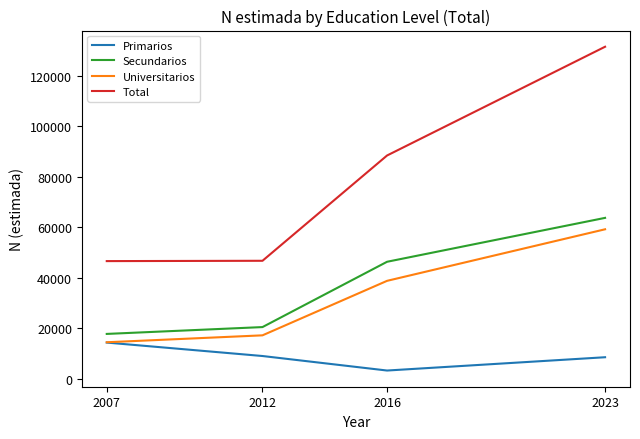

What is the sum of all Total values?

313261